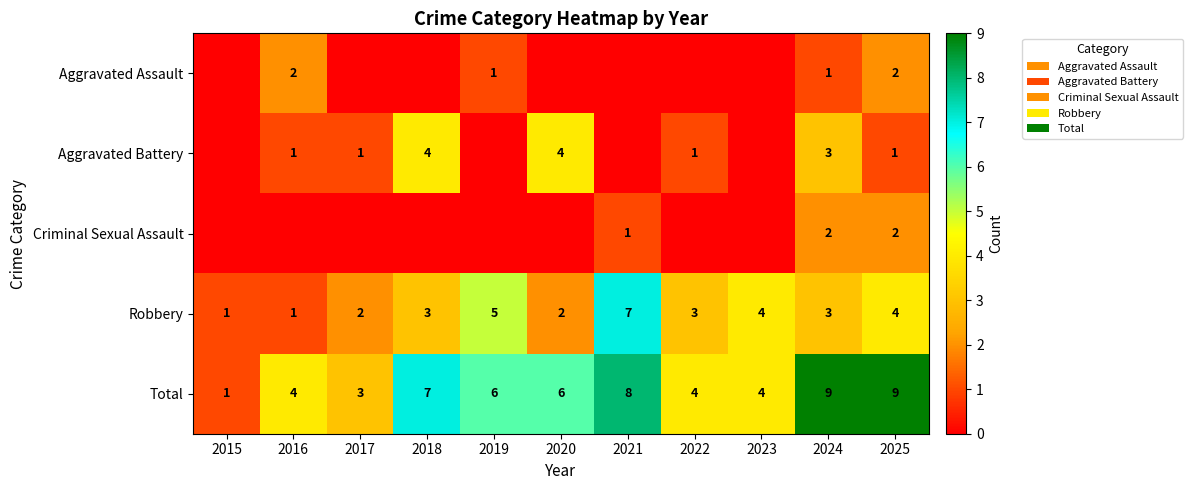

What is the difference between the second highest and minimum values in the Total series?

8